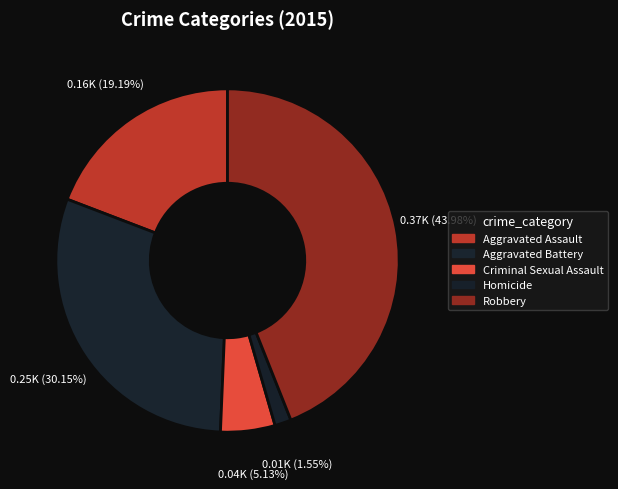

What portion of the pie excludes Aggravated Assault?

80.8%